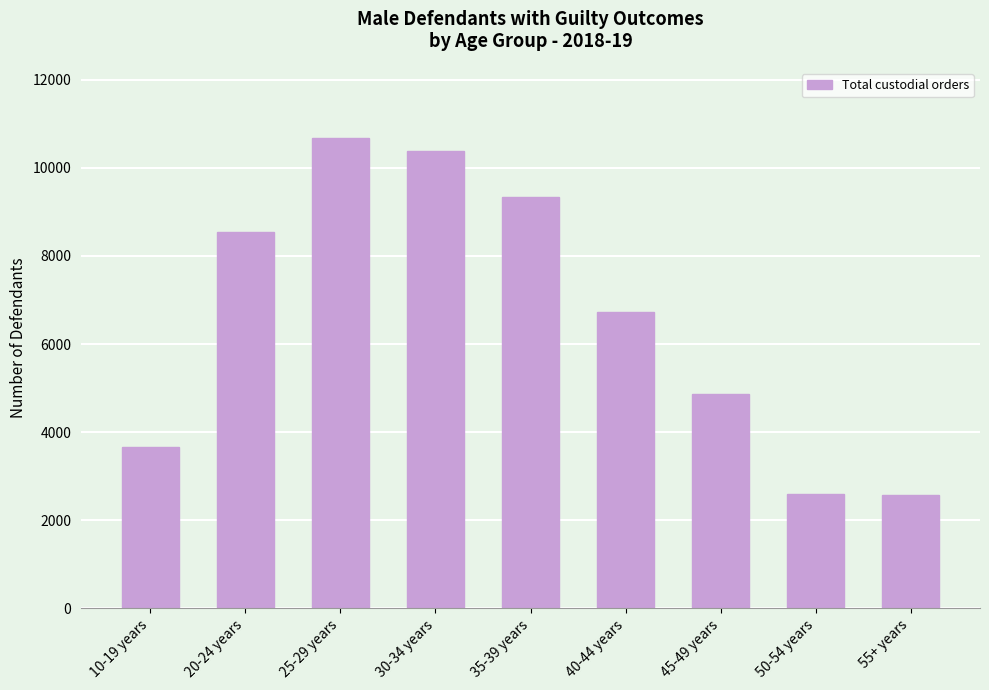

The chart shows a value of 10669 at 25-29 years. True or false?

True